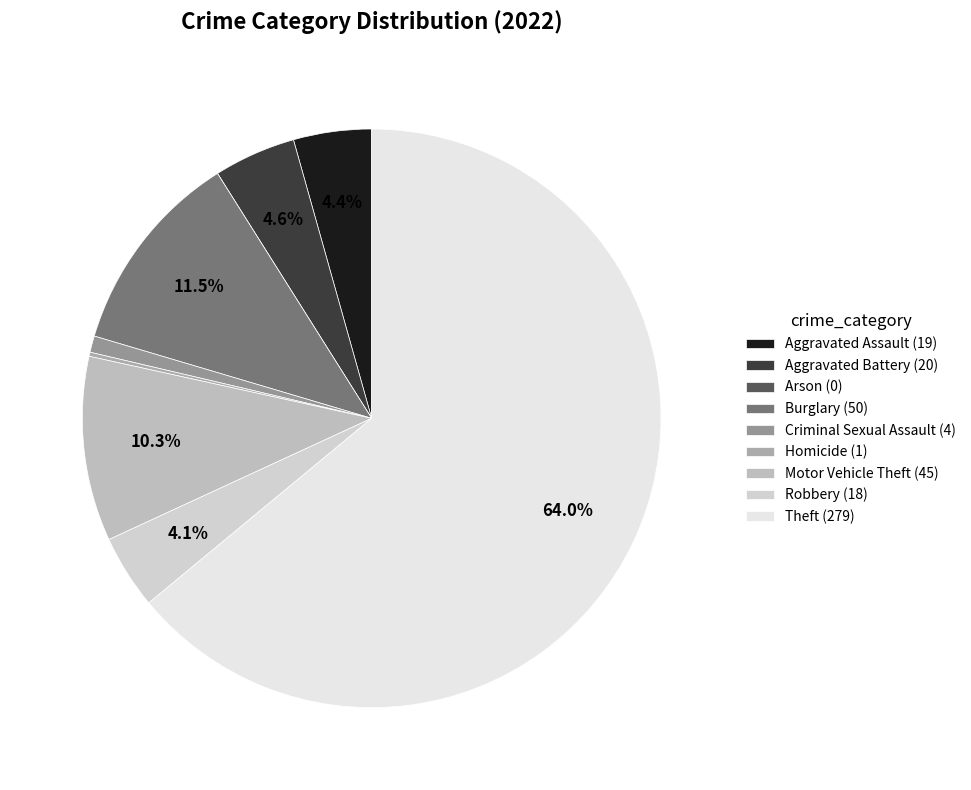

What percentage do Robbery and Arson together represent?

4.1%